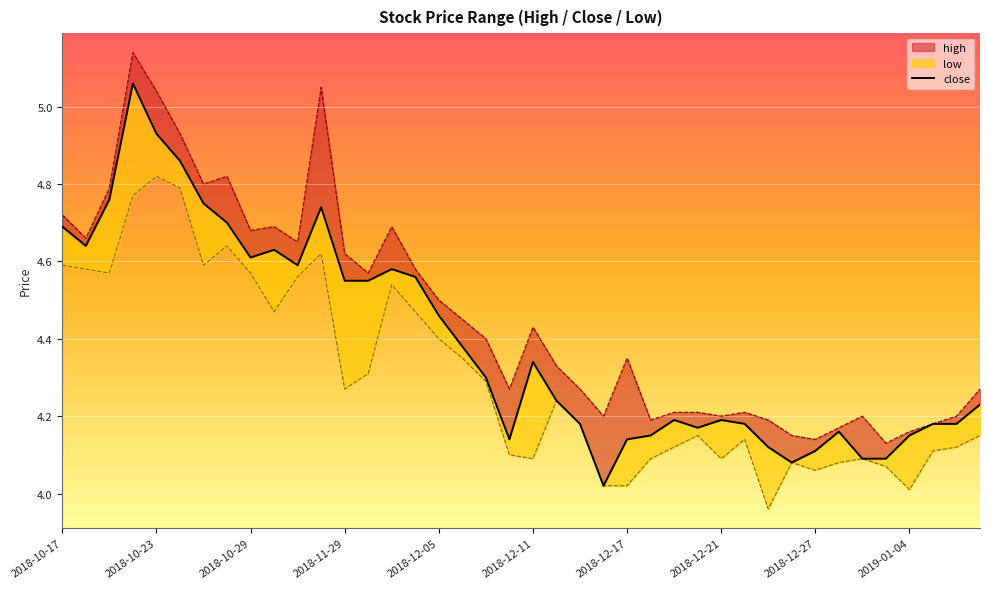

How many lines are shown in the chart?

1